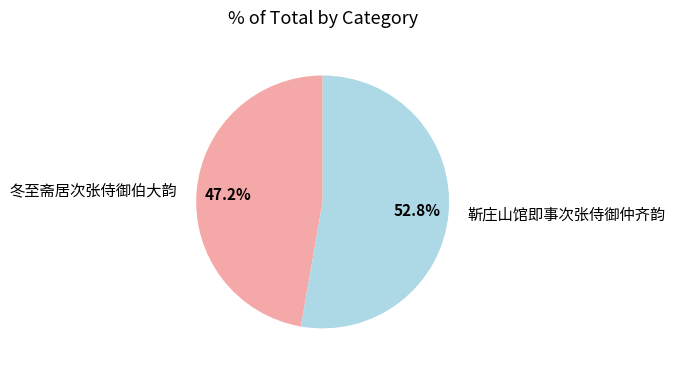

What portion of the pie excludes 靳庄山馆即事次张侍御仲齐韵?

47.2%